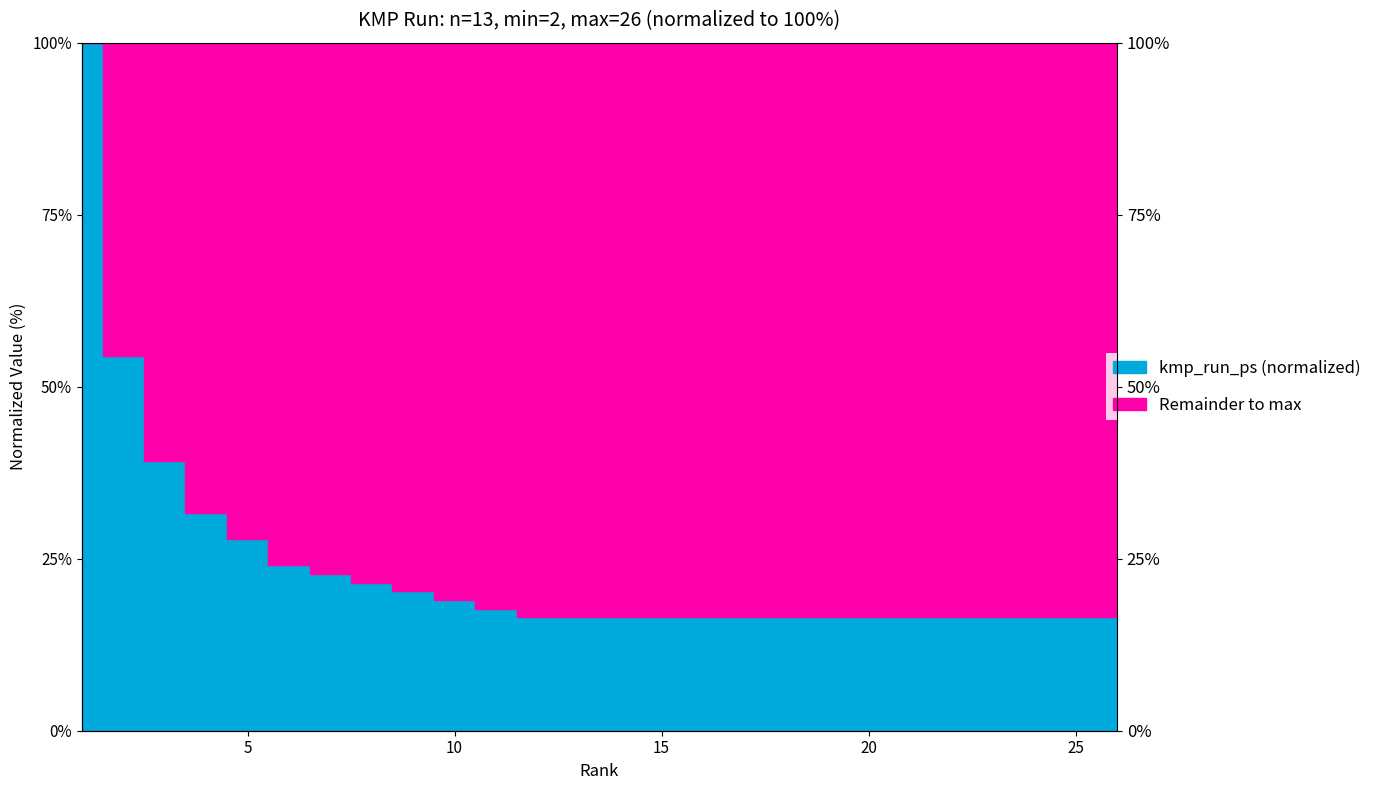

What is the average value?

24.1